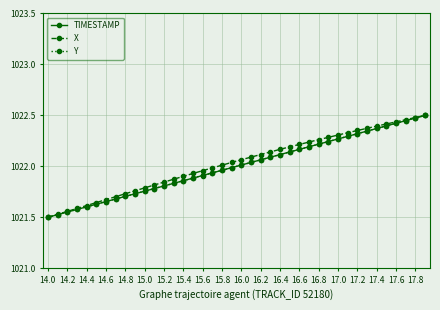

True or false: TIMESTAMP and X cross at least once.

False